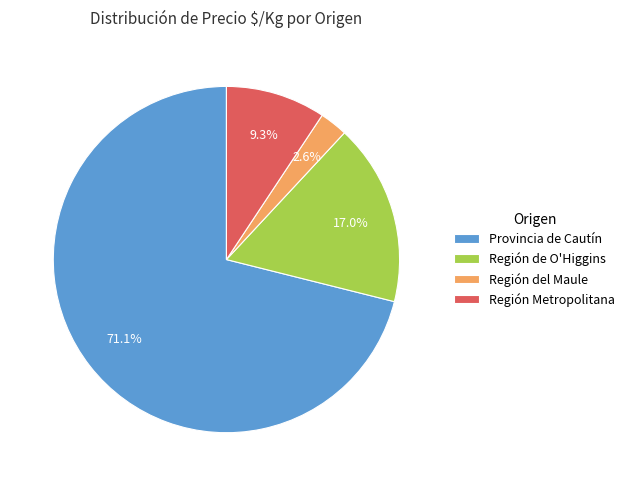

What percentage is the Provincia de Cautín slice, to the nearest percent?

71%